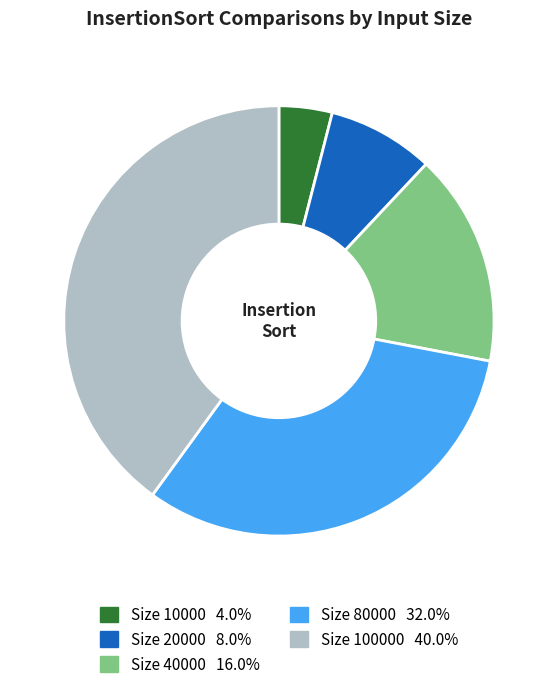

Does any single category account for the majority?

No